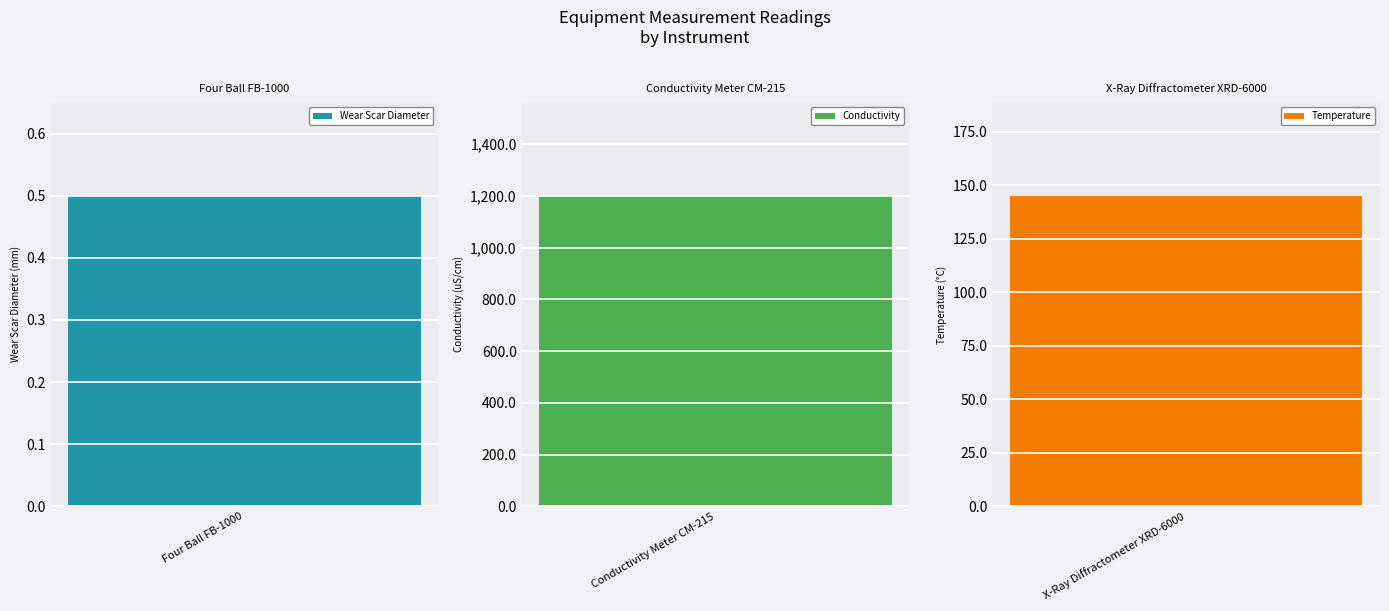

What is the smallest value displayed?

0.5